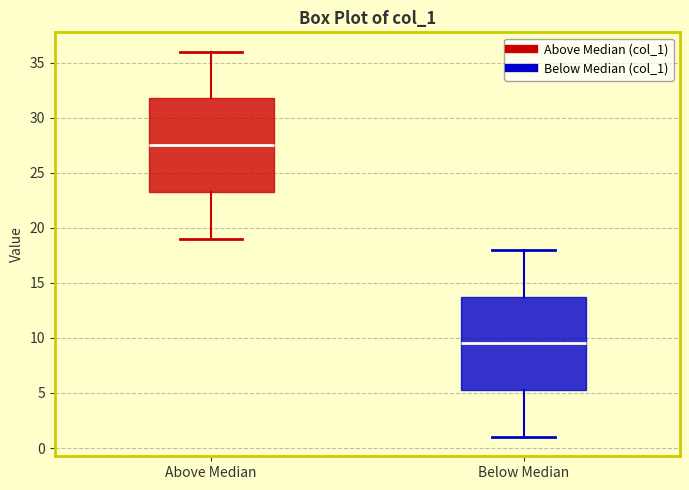

Reading left to right, read every box against the y-axis: the position of its median line, the range the box covers, and the ends of its whiskers. The values are not printed on the chart, so give them approximately, as read against the axis.

Above Median: median 27.5, box 23.5 to 32.0, whiskers 19.0 to 36.0
Below Median: median 9.5, box 5.5 to 14.0, whiskers 1.0 to 18.0